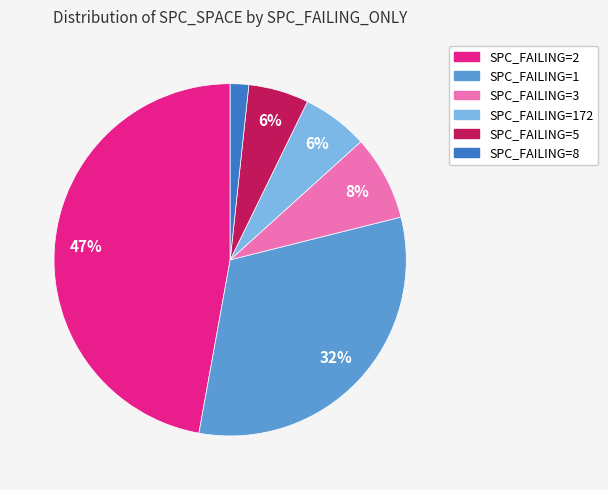

Do SPC_FAILING=172 and SPC_FAILING=2 together represent more than half of the pie?

Yes